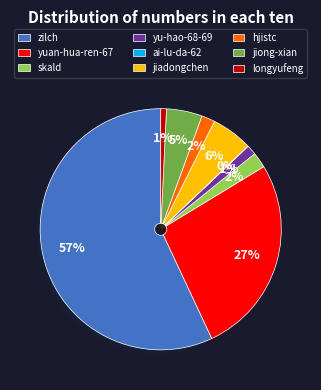

Do jiong-xian and yu-hao-68-69 together represent more than half of the pie?

No